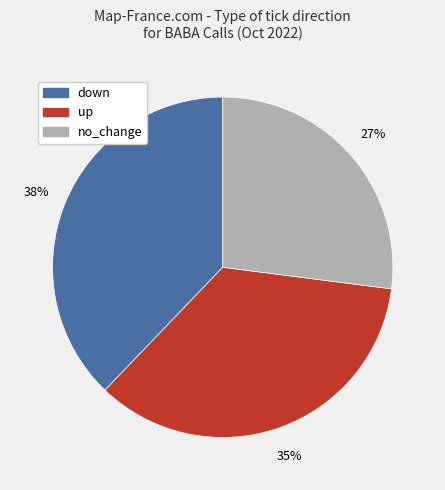

To the nearest percent, what is the average slice percentage?

33%